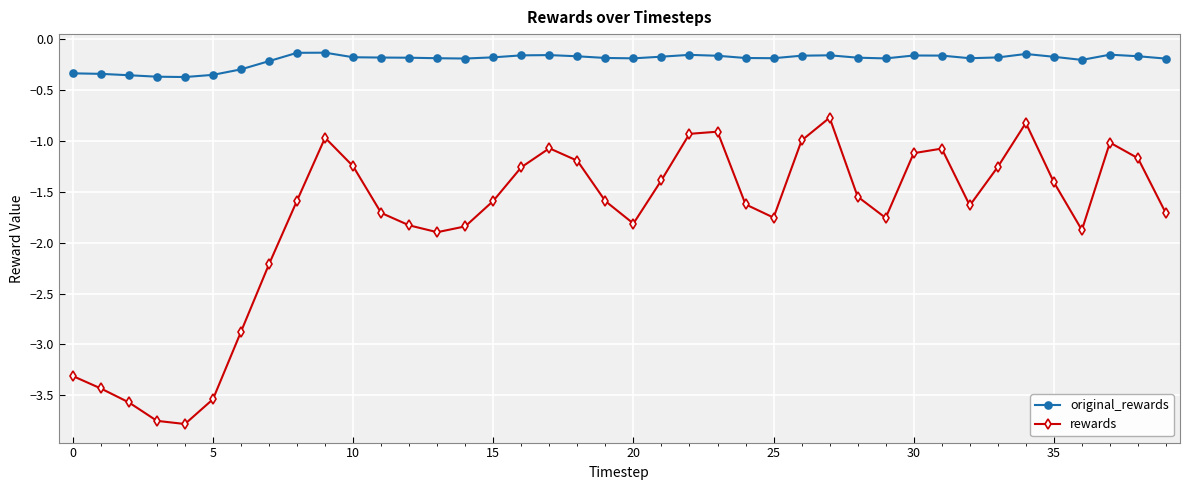

What is the difference between the maximum and minimum values in the rewards series?

3.0